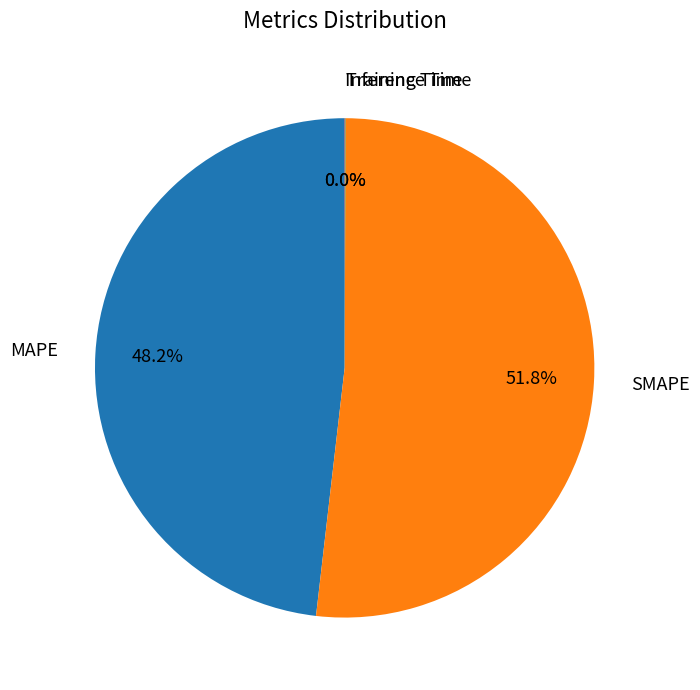

To the nearest percent, what is the difference between the largest and smallest slice percentages?

52%